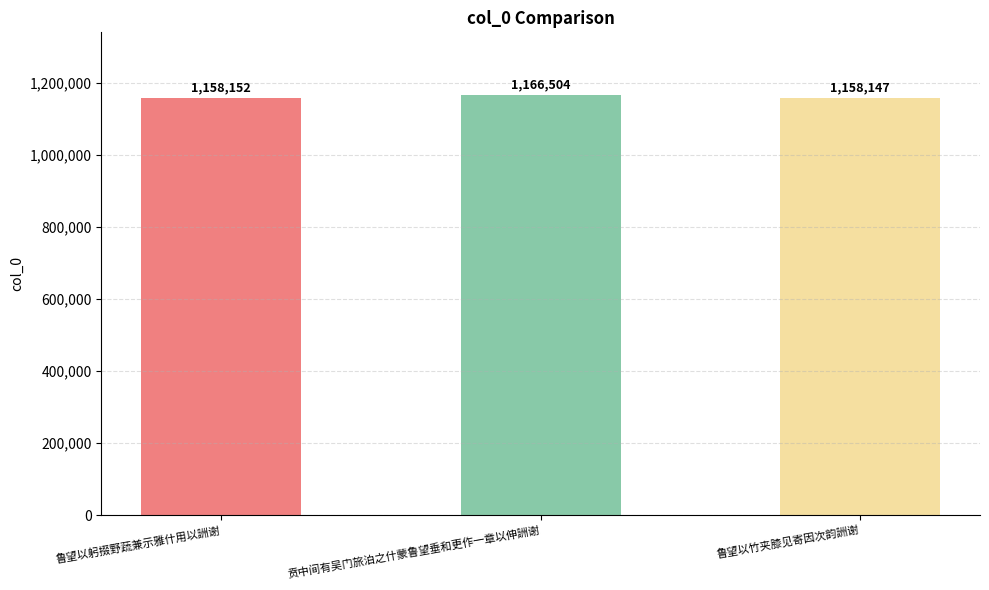

Reading left to right, extract all data points from this chart.

1158152	1166504	1158147